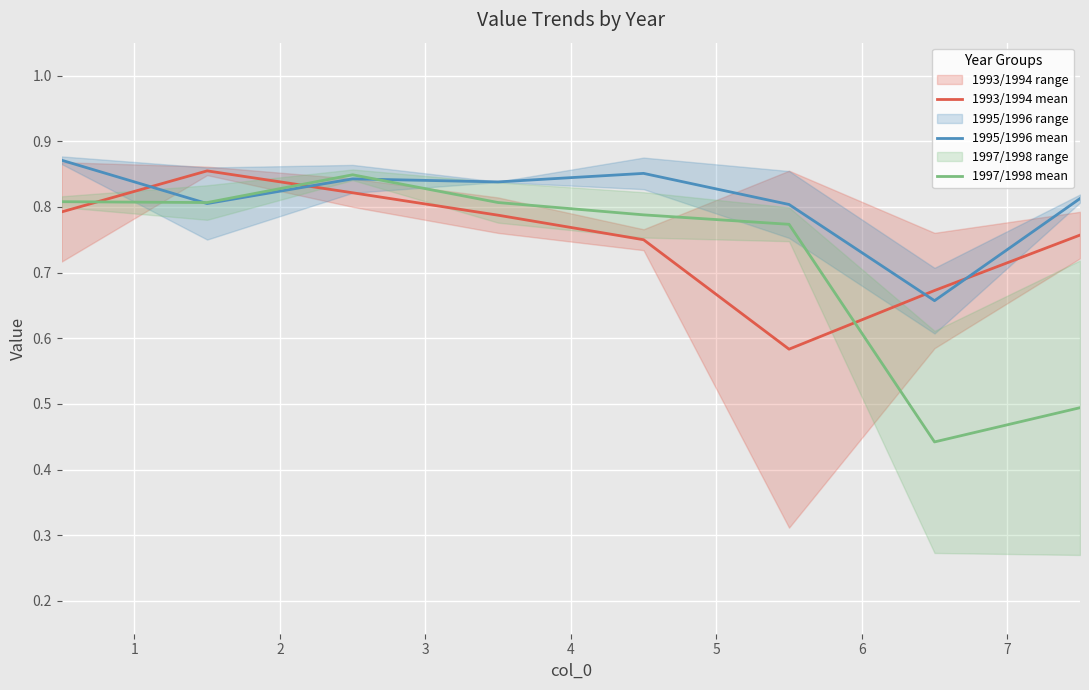

At which category is the sum across all series the highest?

2